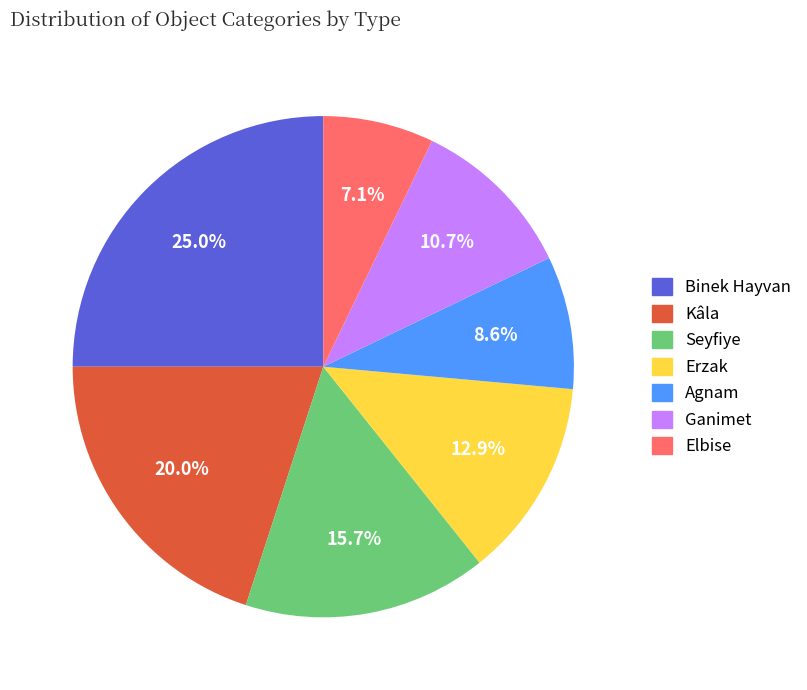

Which category has the biggest portion of the pie?

Binek Hayvan